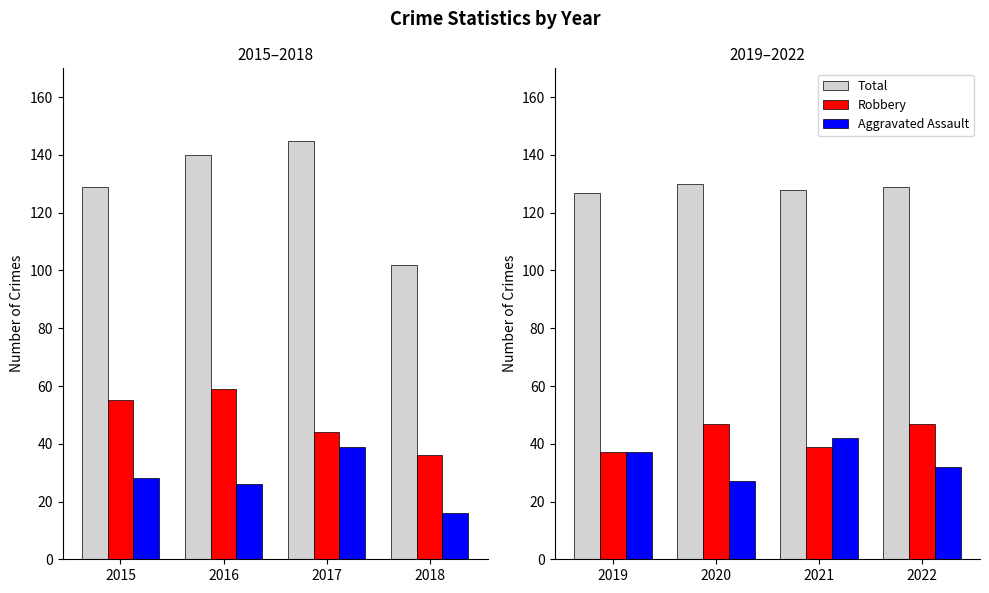

Are the bars horizontal?

No